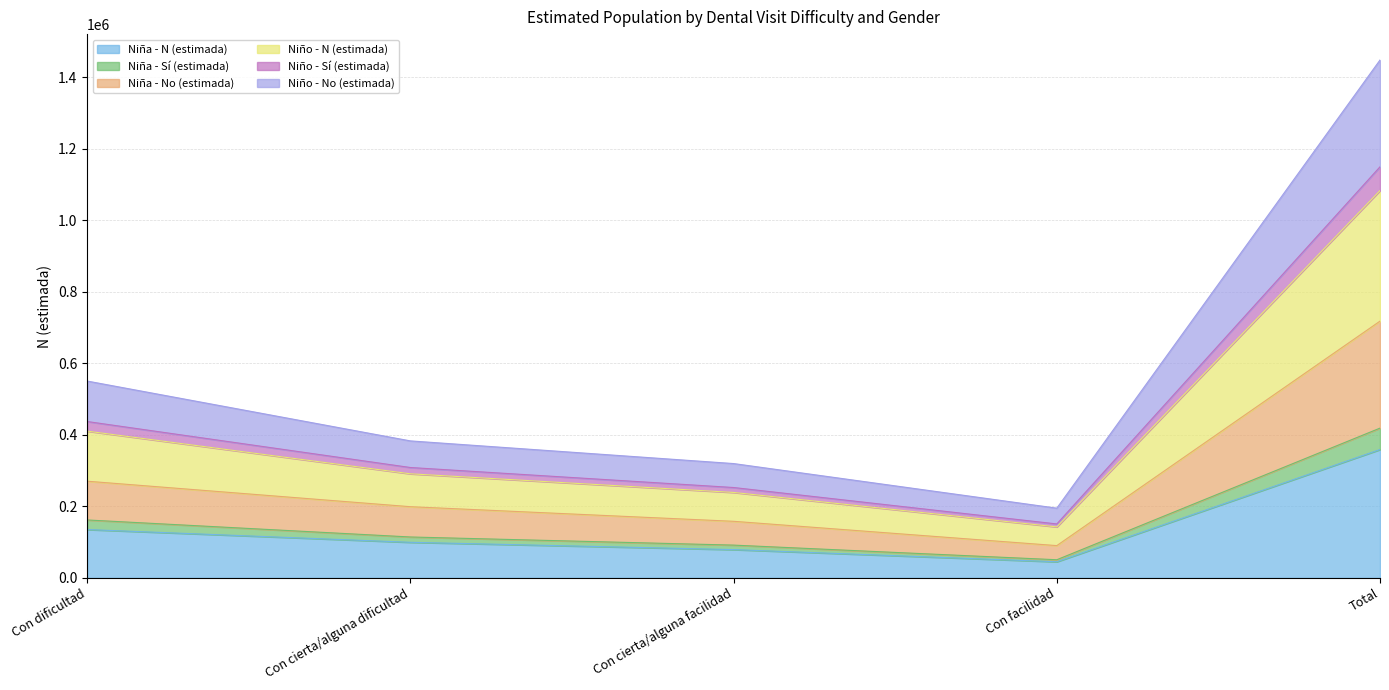

Which series changed the most between Con cierta/alguna facilidad and Con facilidad?

Niño - N (estimada)